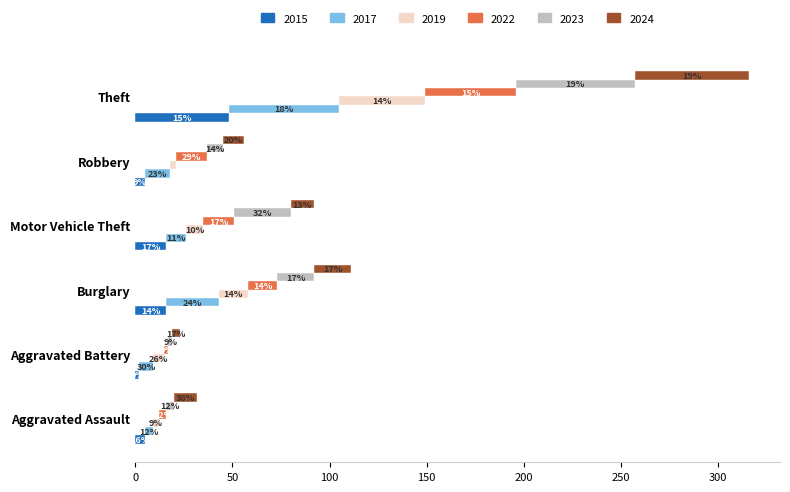

Which series has the widest spread of values?

2023